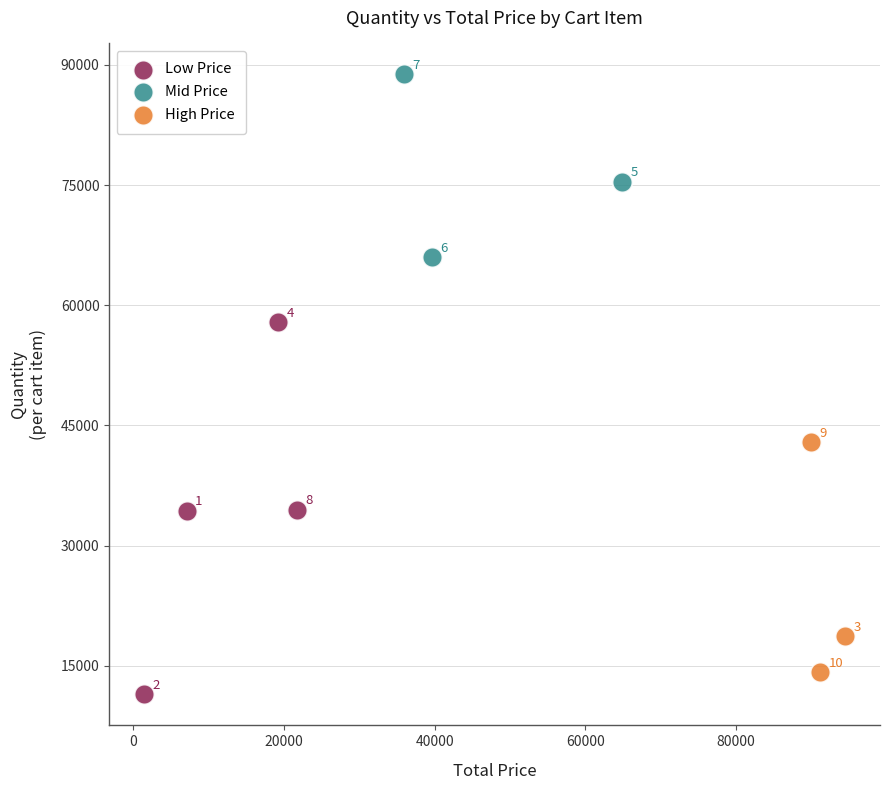

Which series reaches the minimum Y coordinate?

Low Price